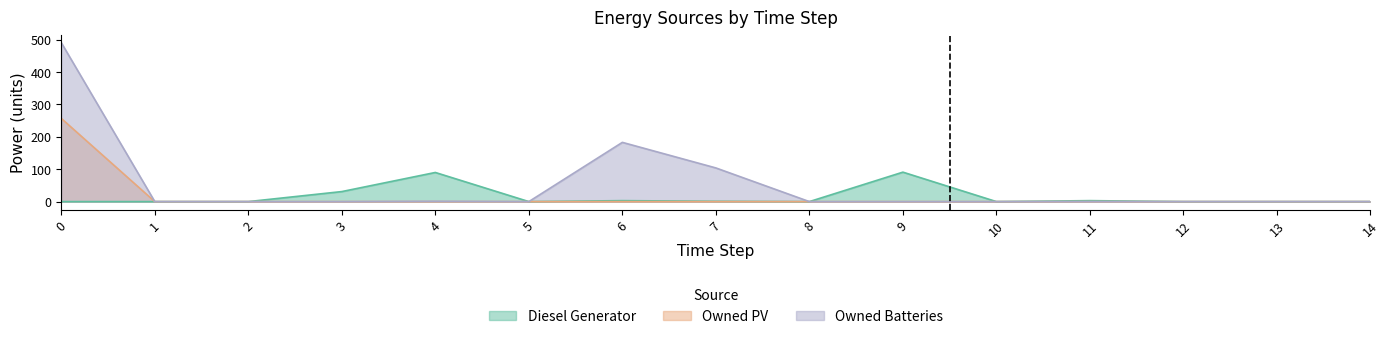

What is the sum of all Owned PV values?

257